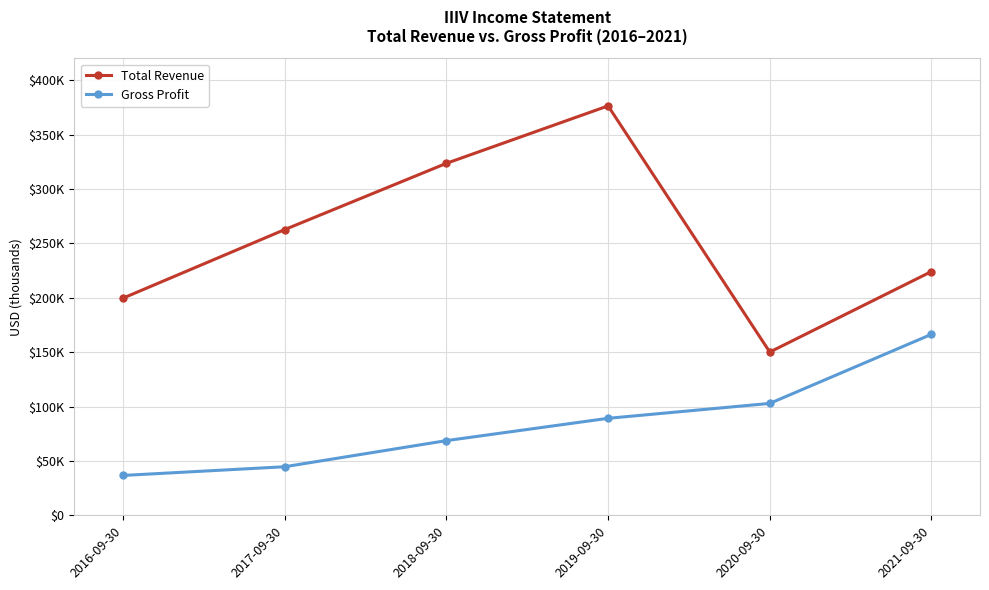

What is the value of the Gross Profit point at the 4th from the left?

89200